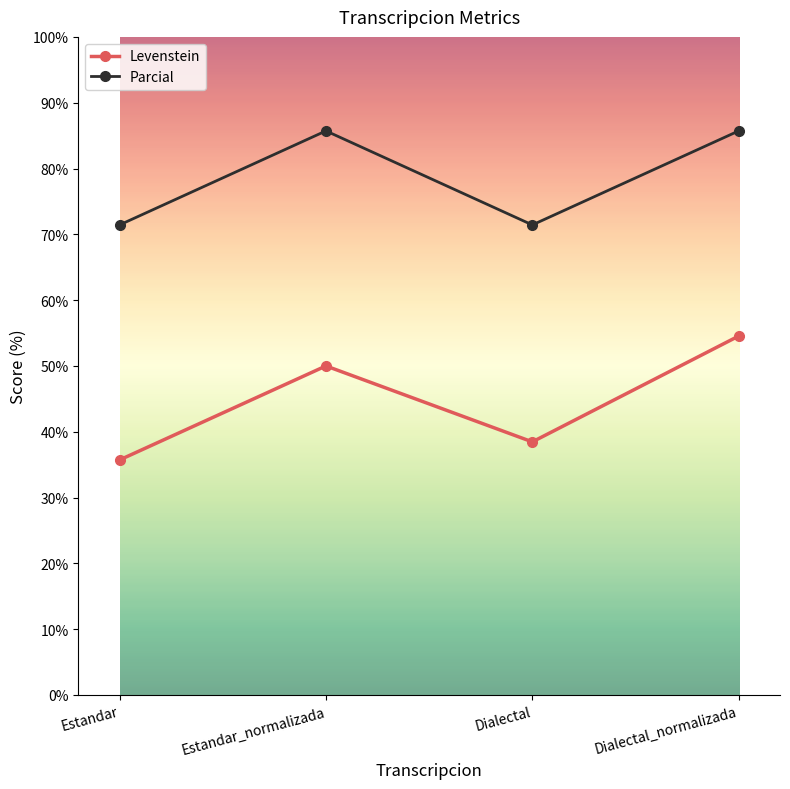

True or false: Parcial and Levenstein intersect in this chart.

False